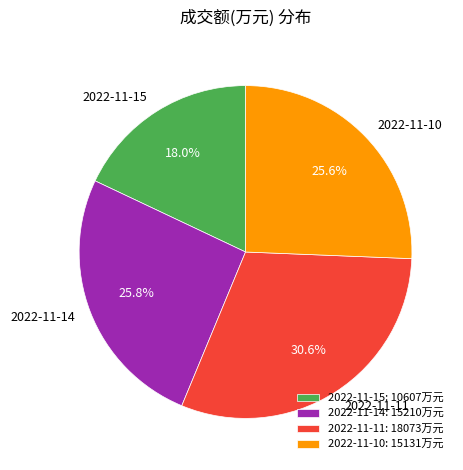

To the nearest percent, what is the difference between the 2022-11-14 and 2022-11-15 slice percentages?

8%